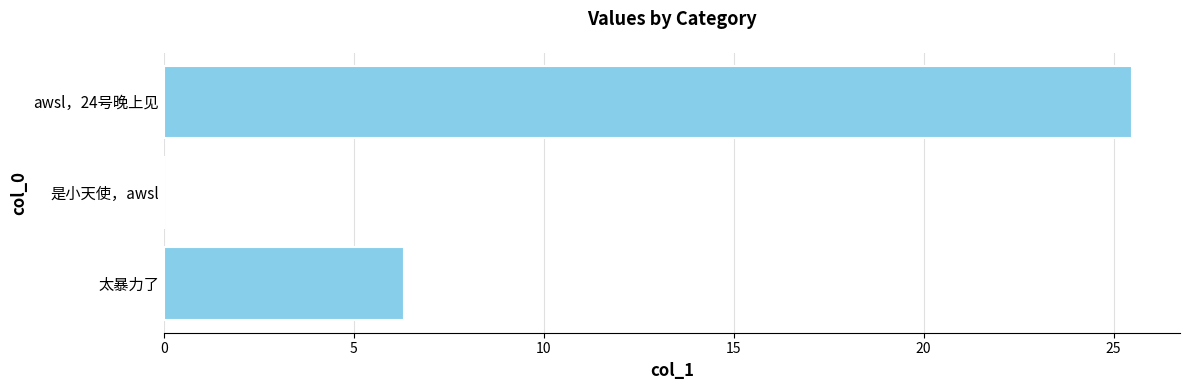

What is the sum of all values?

31.8